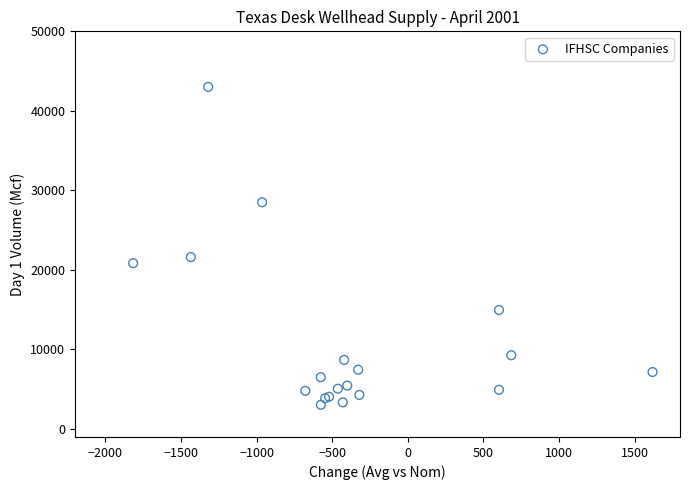

What Y value in the scatter plot is closest to 23029?

21617